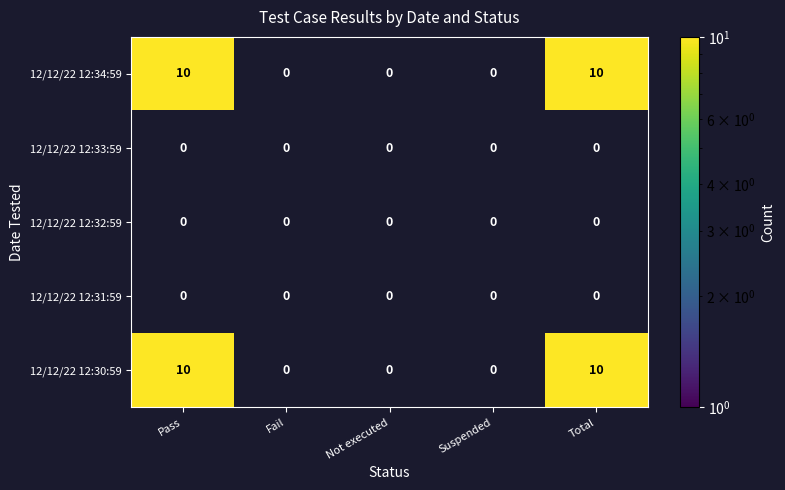

Is it true that 12/12/22 12:30:59 equals 0 at Not executed?

True